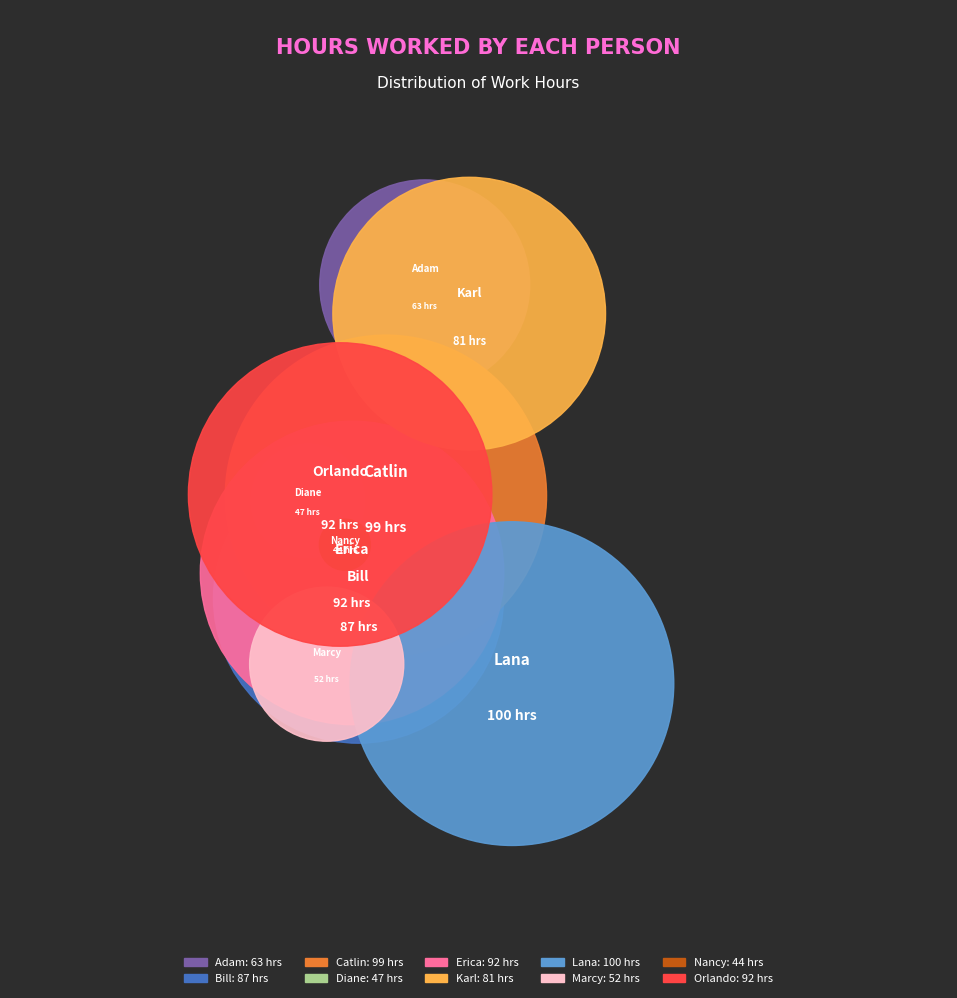

Rank the categories by value from highest to lowest.

Lana, Catlin, Erica, Orlando, Bill, Karl, Adam, Marcy, Diane, Nancy